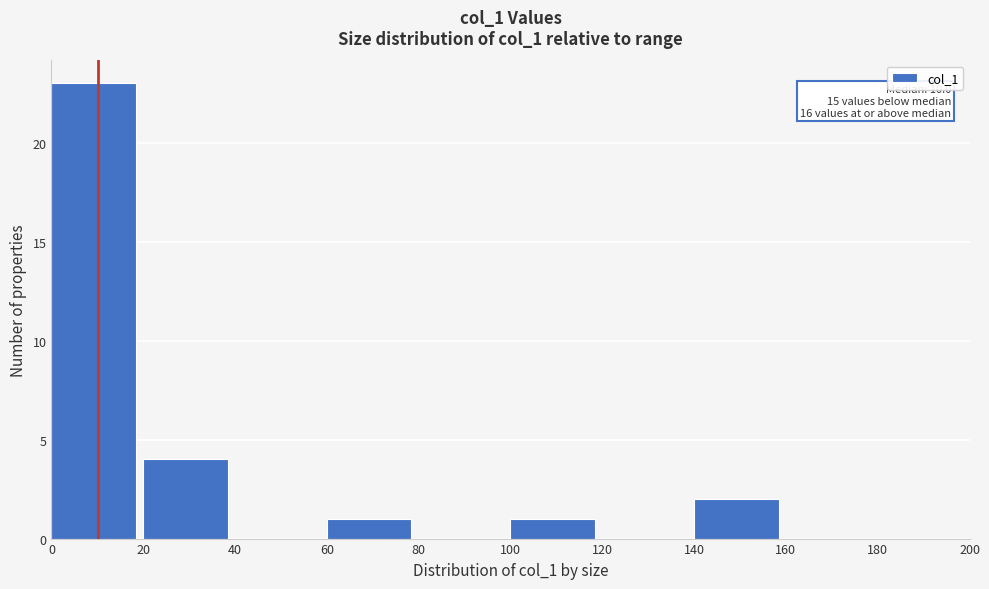

Which range on the x-axis has the tallest bar?

0 to 20